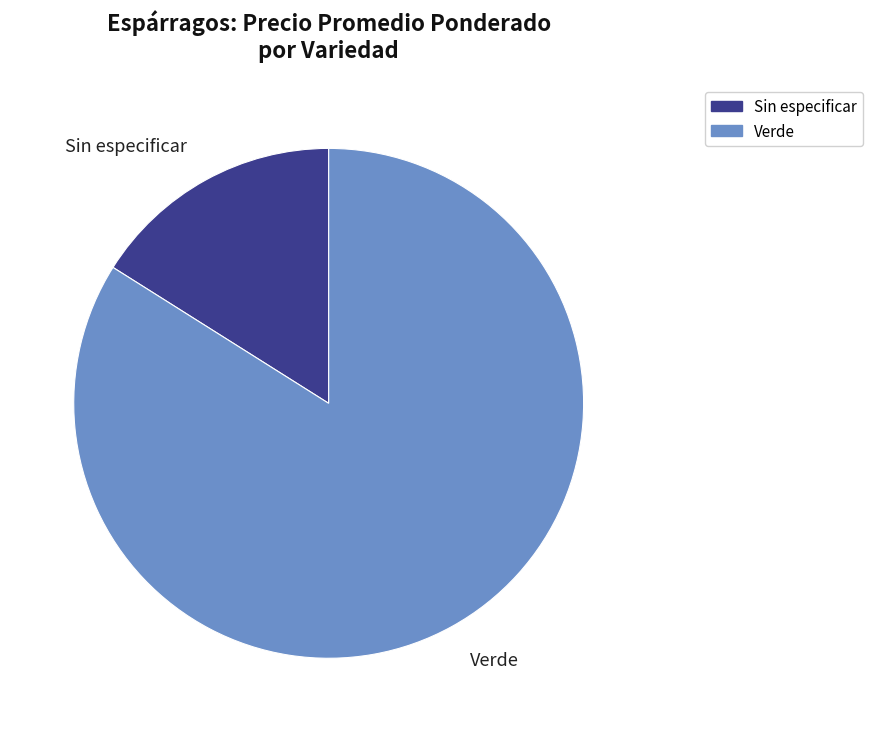

Rank the categories by value from highest to lowest.

Verde, Sin especificar